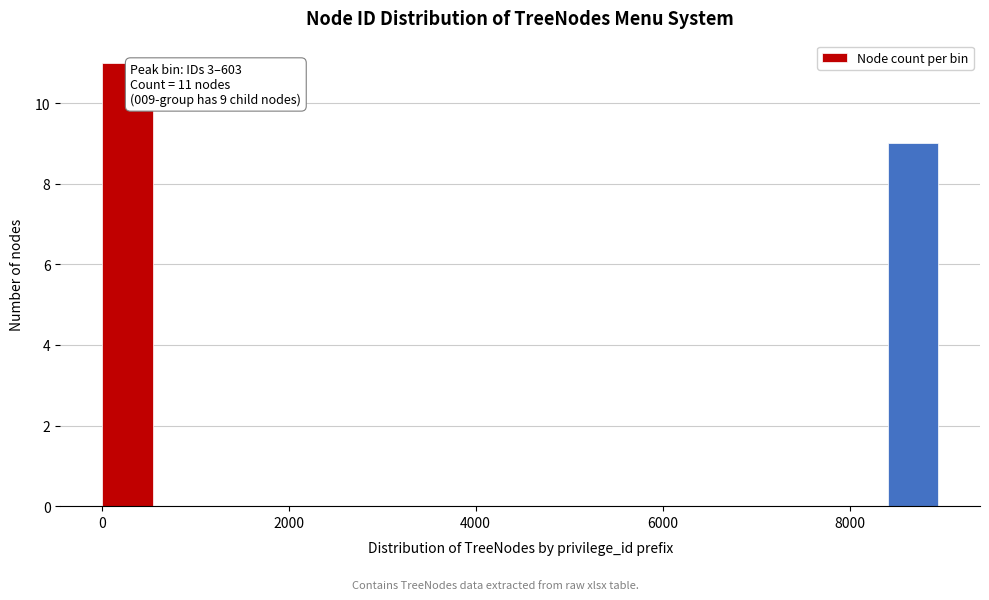

Around what value on the x-axis is the tallest bar? Give the approximate position of its centre, as read against the axis.

200